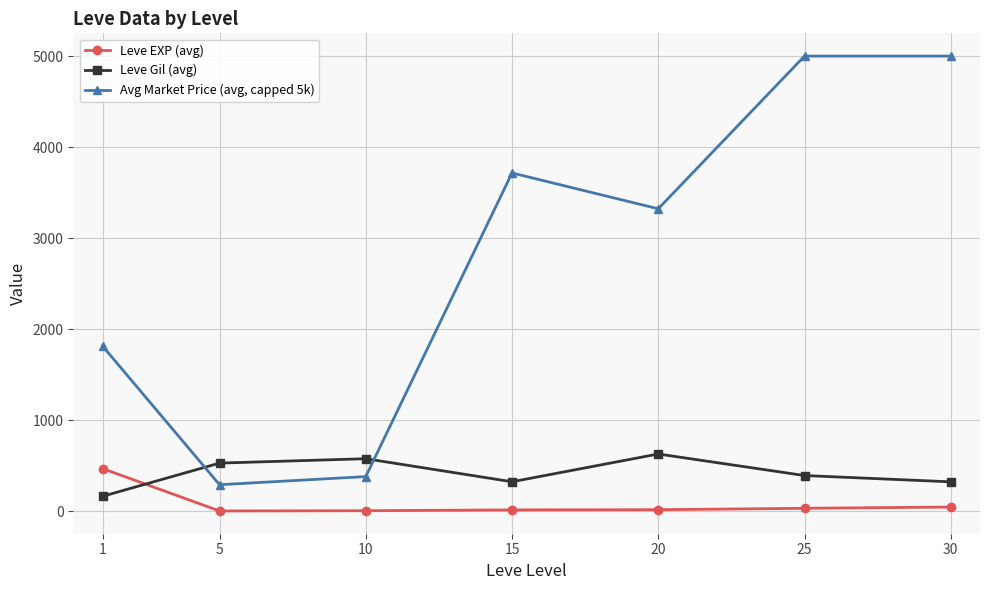

At which label does Leve EXP (avg) first exceed 16?

1